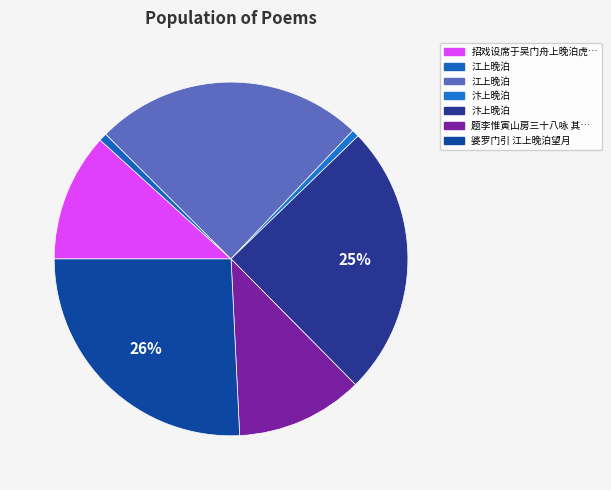

How many segments does this pie chart have?

7